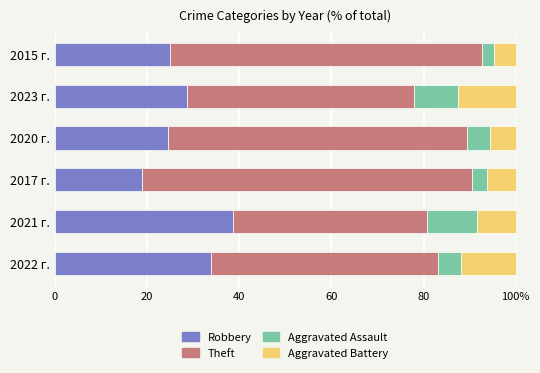

What are all the series names shown in the legend?

Robbery, Theft, Aggravated Assault, Aggravated Battery